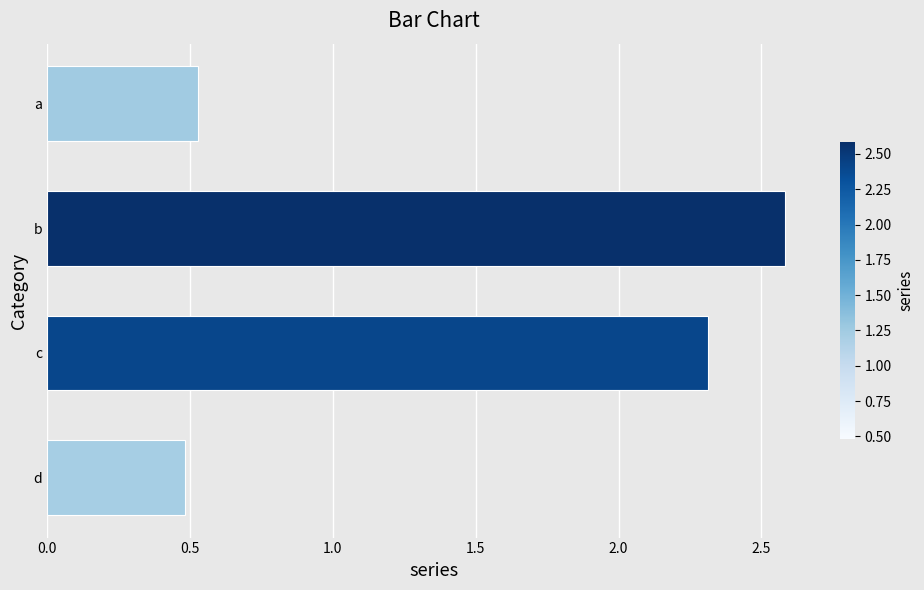

What is the difference between the second highest and second lowest values?

1.8